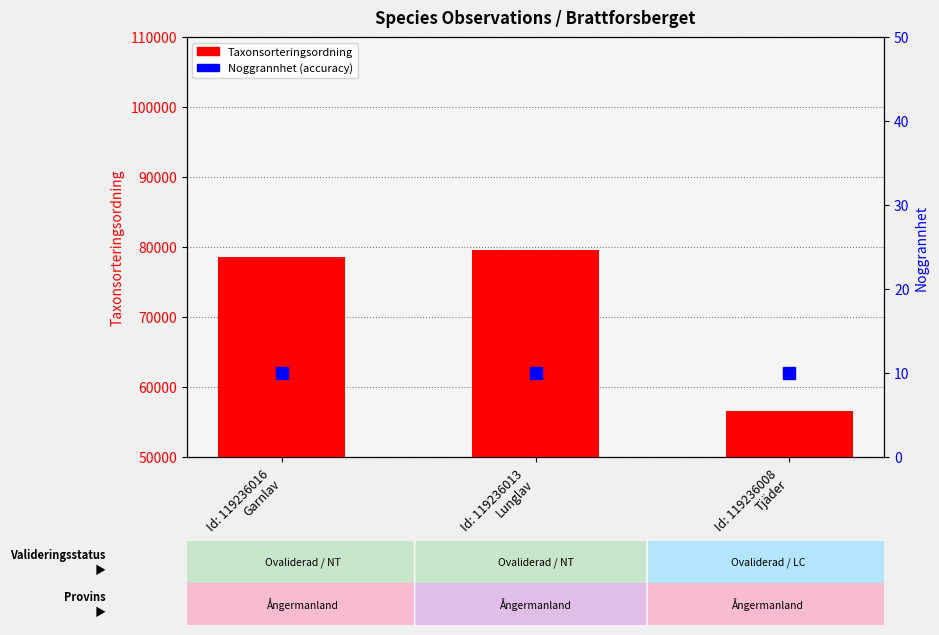

Which has a higher value, Id: 119236013
Lunglav or Id: 119236016
Garnlav?

Id: 119236013
Lunglav